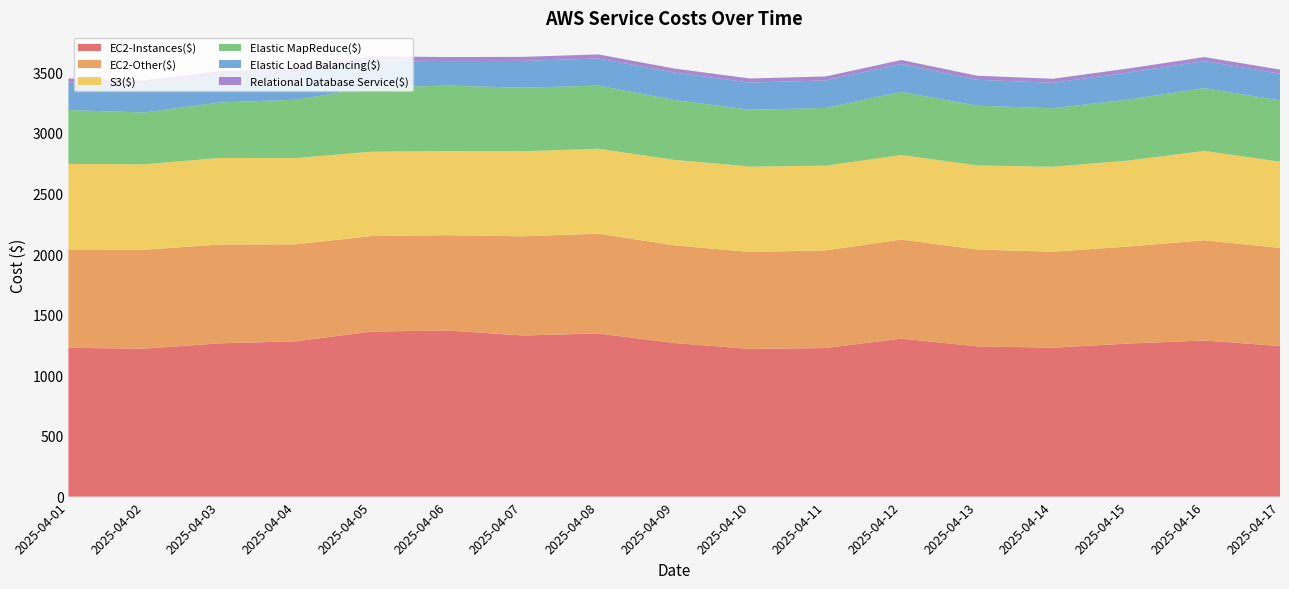

Reading left to right, extract all data points from this chart.

EC2-Instances($): 2025-04-01=1227.4	2025-04-02=1220.6	2025-04-03=1264.6	2025-04-04=1280.8	2025-04-05=1361.1	2025-04-06=1370.9	2025-04-07=1329.1	2025-04-08=1345.6	2025-04-09=1267.2	2025-04-10=1218.2	2025-04-11=1225.5	2025-04-12=1303.3	2025-04-13=1239.6	2025-04-14=1228.8	2025-04-15=1262.8	2025-04-16=1287.9	2025-04-17=1242.1
EC2-Other($): 2025-04-01=811.0	2025-04-02=816.0	2025-04-03=814.7	2025-04-04=800.2	2025-04-05=788.2	2025-04-06=785.5	2025-04-07=818.5	2025-04-08=823.0	2025-04-09=805.9	2025-04-10=799.4	2025-04-11=805.9	2025-04-12=817.2	2025-04-13=798.8	2025-04-14=791.0	2025-04-15=800.4	2025-04-16=826.6	2025-04-17=809.4
S3($): 2025-04-01=706.4	2025-04-02=704.6	2025-04-03=714.4	2025-04-04=711.5	2025-04-05=696.0	2025-04-06=693.0	2025-04-07=701.0	2025-04-08=700.6	2025-04-09=705.1	2025-04-10=705.0	2025-04-11=698.6	2025-04-12=697.5	2025-04-13=693.6	2025-04-14=701.3	2025-04-15=709.4	2025-04-16=737.5	2025-04-17=711.4
Elastic MapReduce($): 2025-04-01=443.5	2025-04-02=427.7	2025-04-03=458.0	2025-04-04=481.4	2025-04-05=529.1	2025-04-06=540.9	2025-04-07=524.6	2025-04-08=521.2	2025-04-09=493.6	2025-04-10=468.9	2025-04-11=476.3	2025-04-12=520.6	2025-04-13=492.9	2025-04-14=482.4	2025-04-15=503.2	2025-04-16=517.4	2025-04-17=505.3
Elastic Load Balancing($): 2025-04-01=227.8	2025-04-02=230.5	2025-04-03=225.1	2025-04-04=225.4	2025-04-05=224.6	2025-04-06=202.1	2025-04-07=221.2	2025-04-08=223.8	2025-04-09=226.1	2025-04-10=224.3	2025-04-11=226.4	2025-04-12=229.8	2025-04-13=213.7	2025-04-14=210.1	2025-04-15=222.7	2025-04-16=223.3	2025-04-17=221.0
Relational Database Service($): 2025-04-01=33.3	2025-04-02=33.3	2025-04-03=33.3	2025-04-04=33.3	2025-04-05=33.3	2025-04-06=33.3	2025-04-07=33.3	2025-04-08=33.3	2025-04-09=33.3	2025-04-10=33.3	2025-04-11=33.3	2025-04-12=33.3	2025-04-13=33.3	2025-04-14=33.3	2025-04-15=33.3	2025-04-16=33.3	2025-04-17=33.3